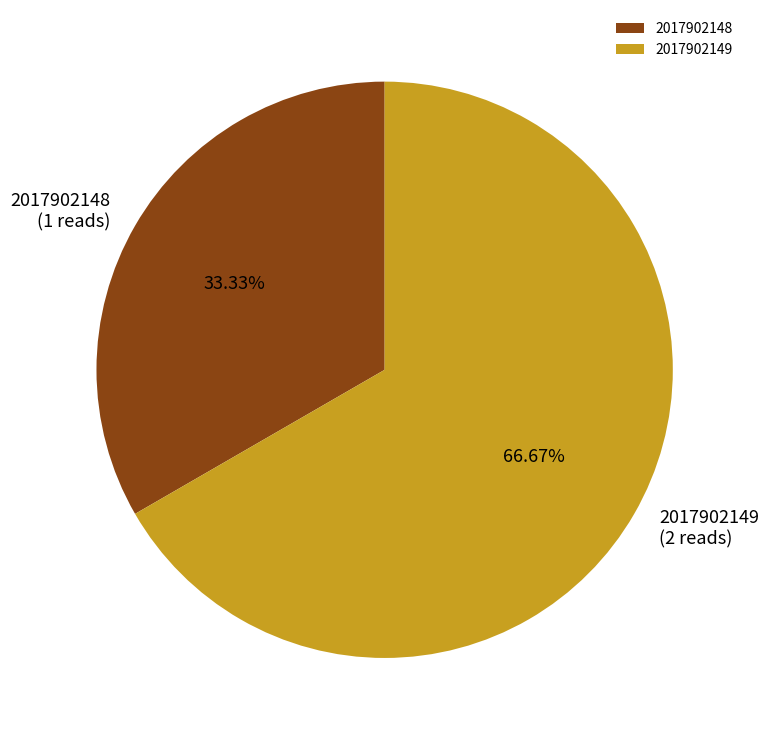

True or false: 2017902148 accounts for 20% of the total.

False